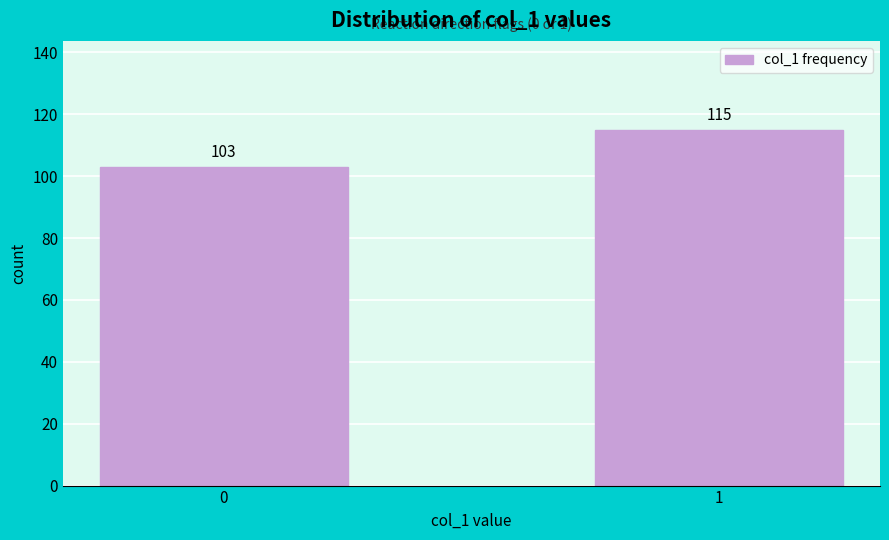

Reading left to right, transcribe all the data shown in this chart.

0=103	1=115